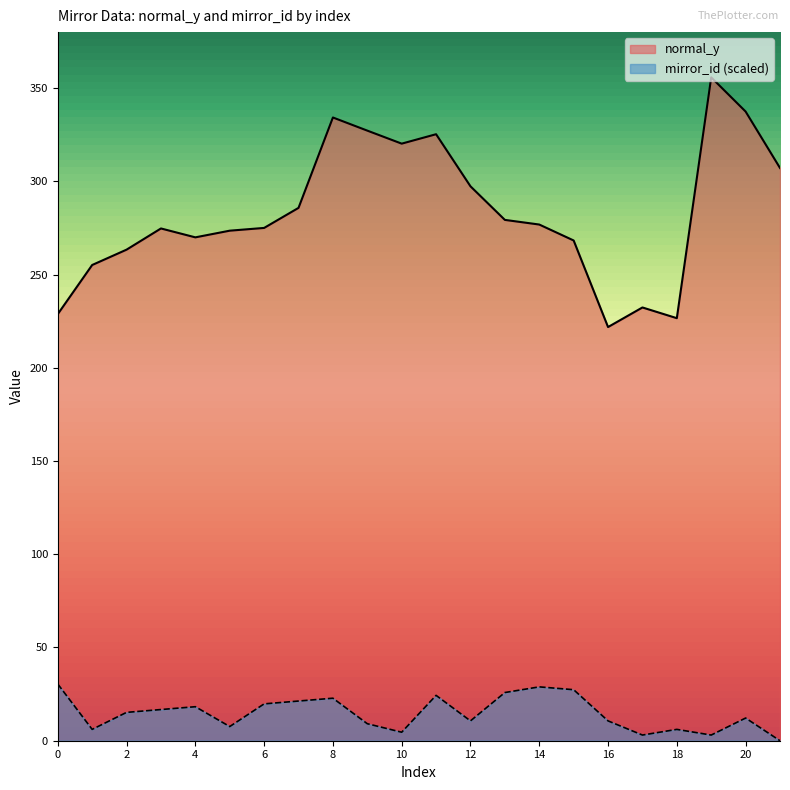

What is the difference between the highest and lowest values at 0?

198.4